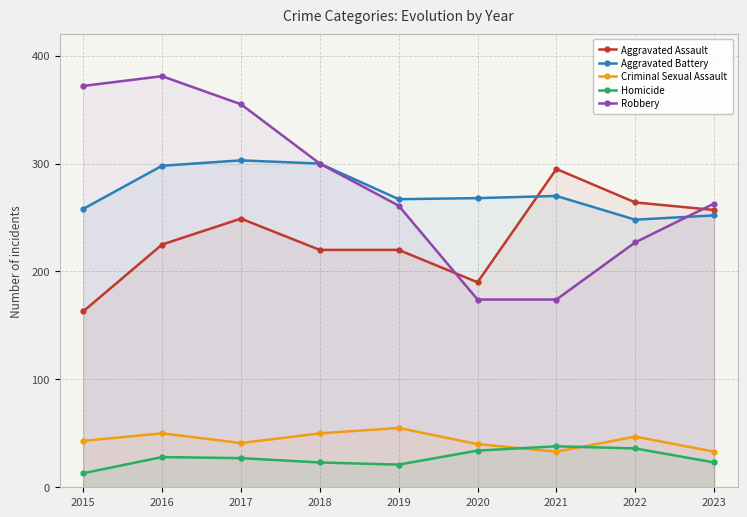

What is the minimum value for Homicide?

13